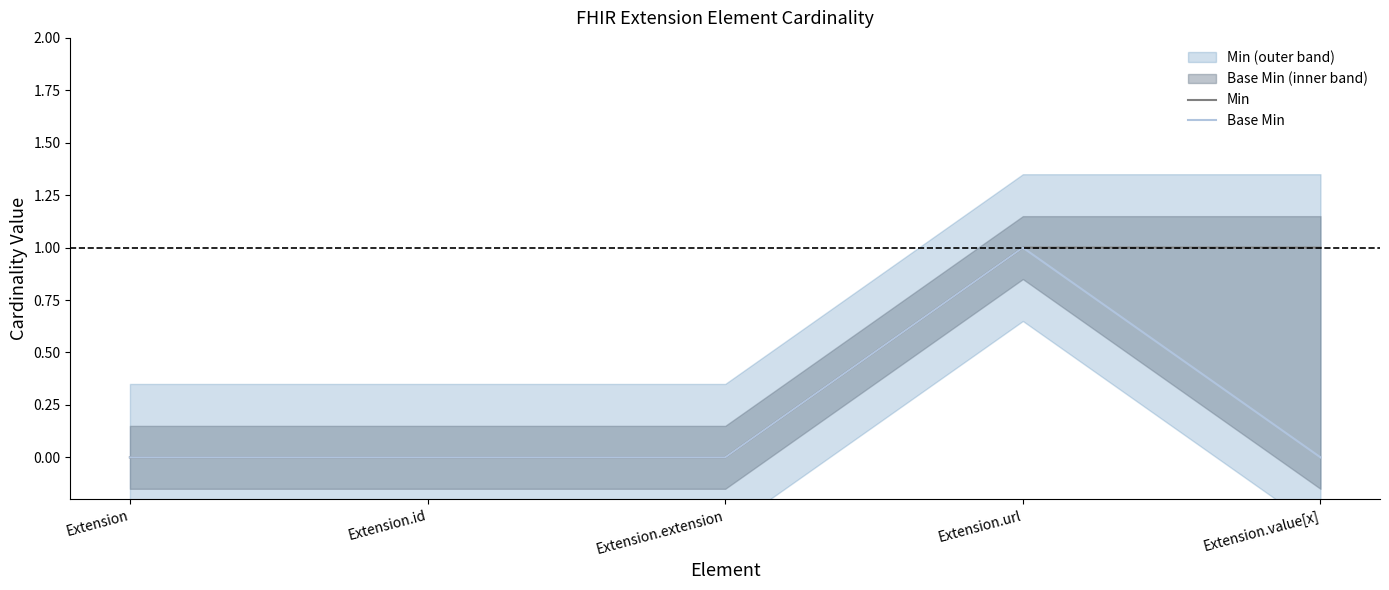

What is the total value across all series at Extension.value[x]?

1